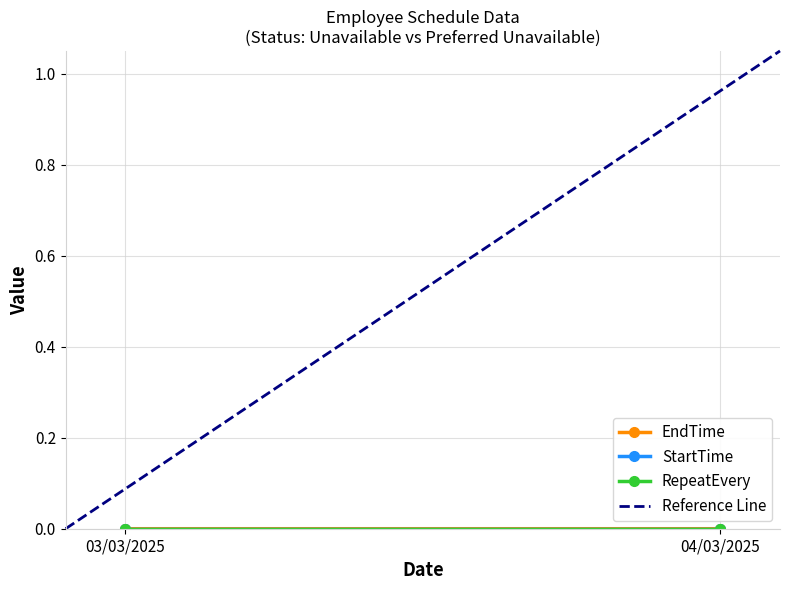

The Reference Line series shows 0.4 at 03/03/2025. True or false?

False